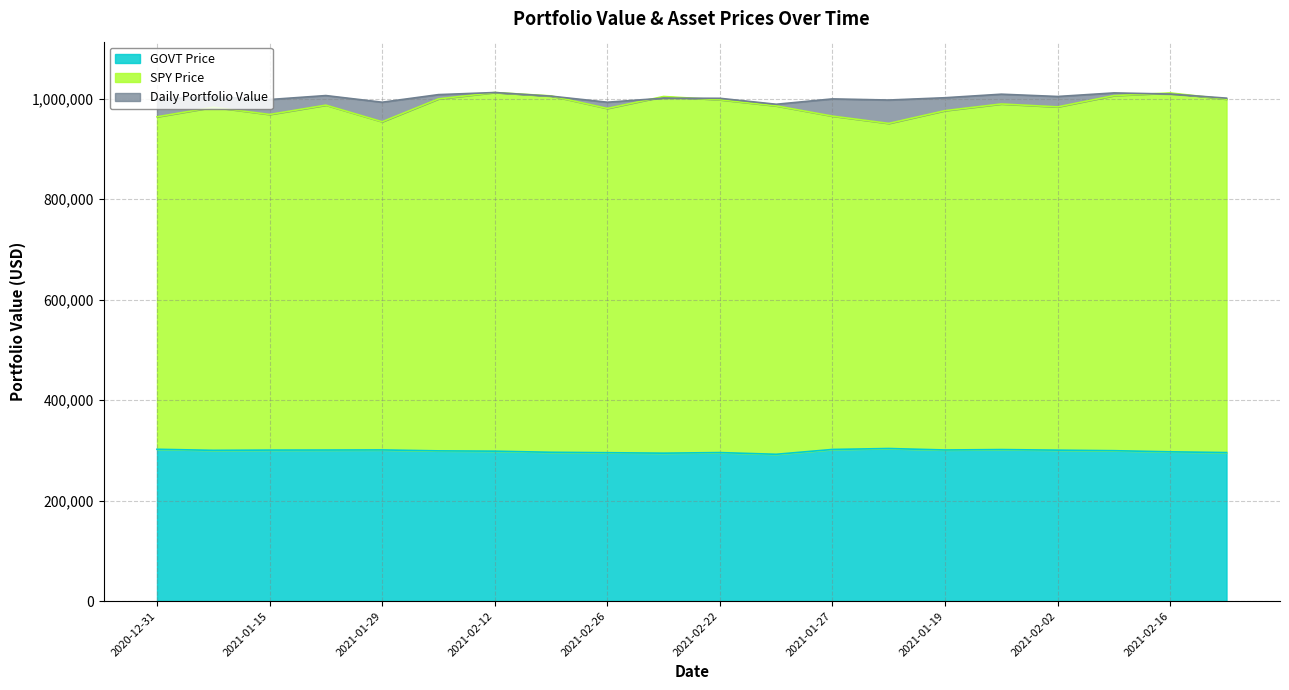

What is the difference between the highest and lowest values at 2021-01-08?

703568.0